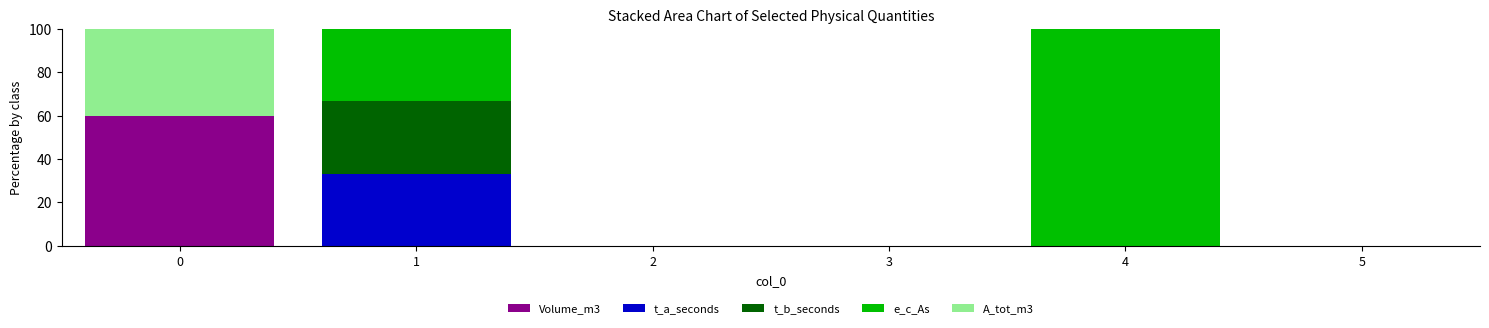

What is the sum of all Volume_m3 values?

60.0